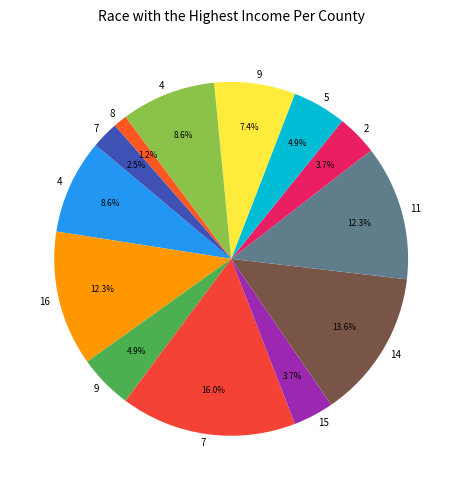

How many segments does this pie chart have?

13